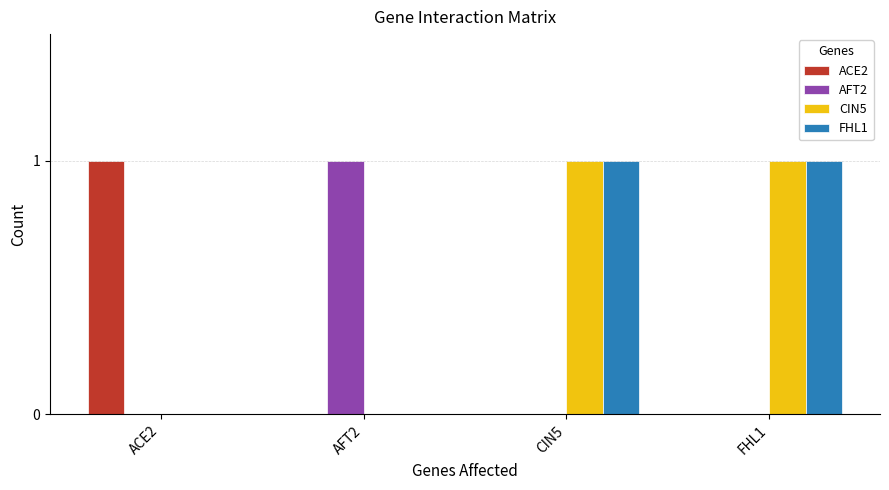

Count the AFT2 values in the range 0 to 1.

4